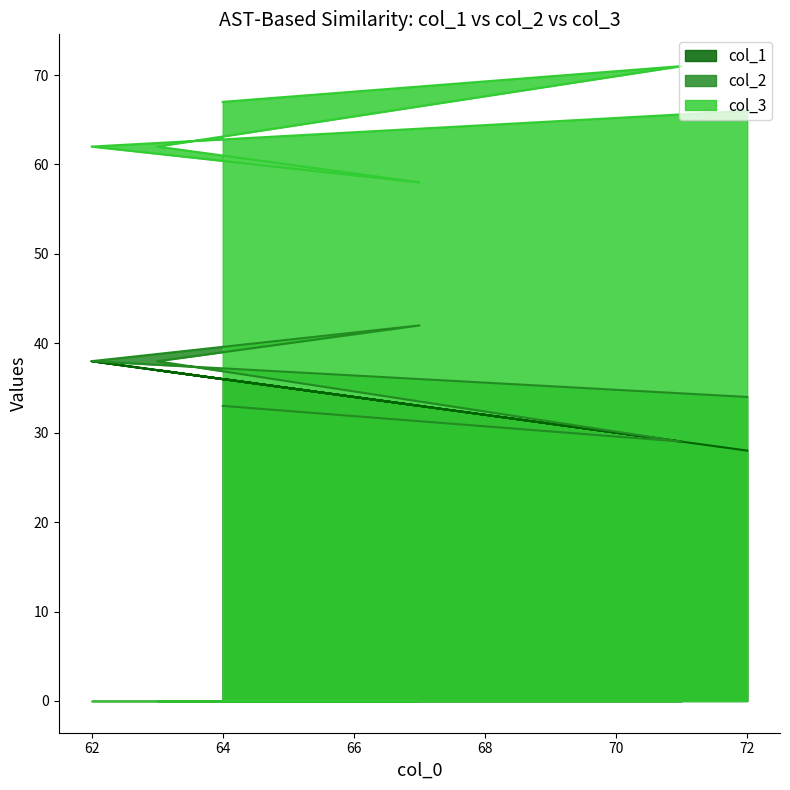

At which category does col_1 reach its first local valley?

71